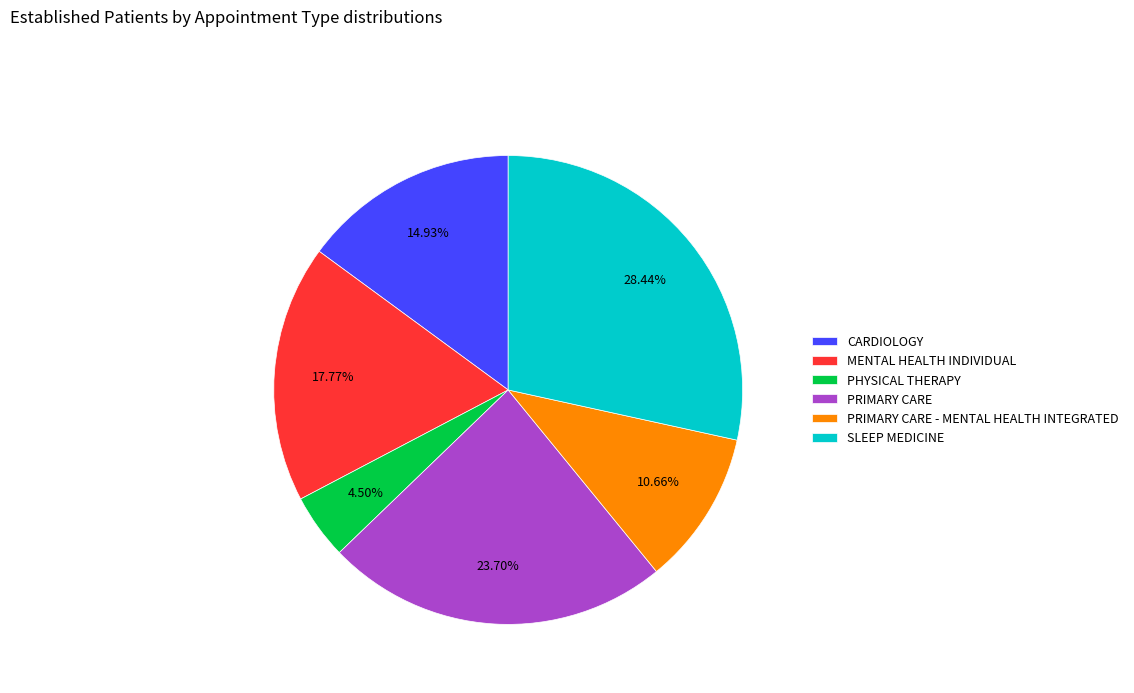

To the nearest percent, what is the combined percentage of MENTAL HEALTH INDIVIDUAL and PHYSICAL THERAPY?

22%